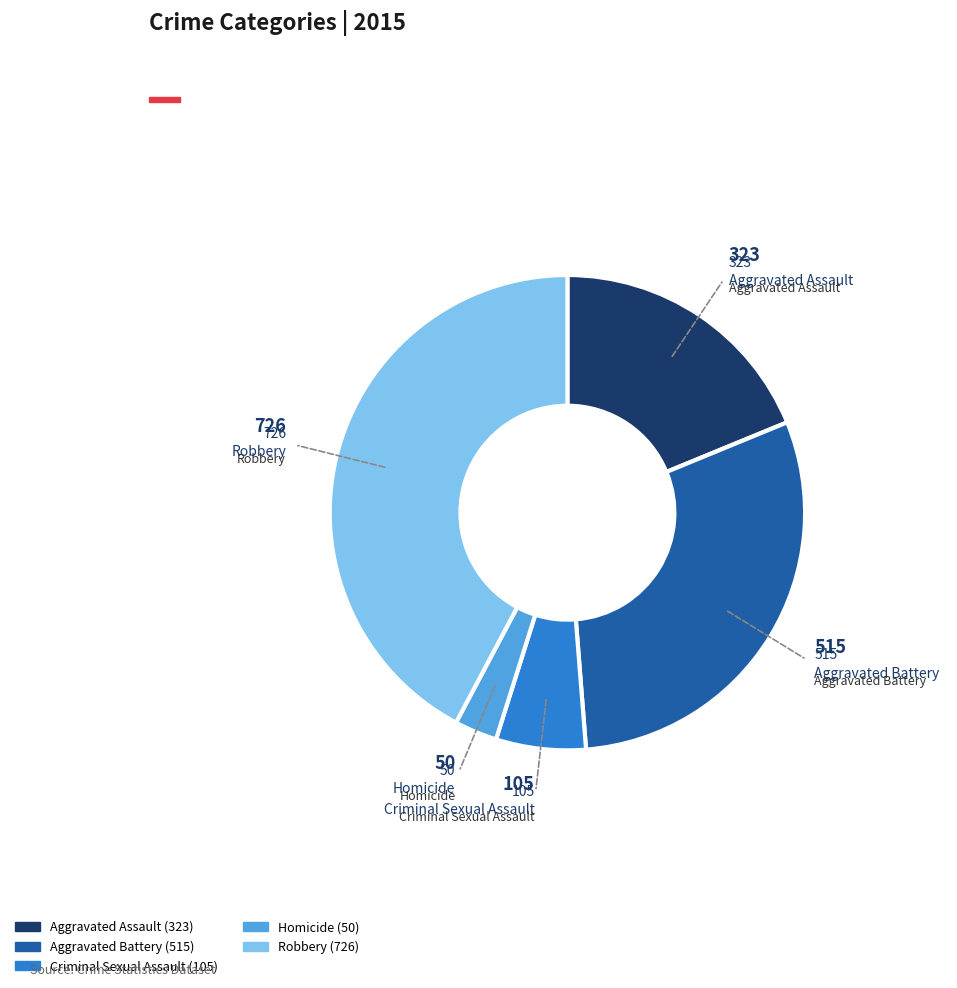

Combined, do Homicide and Aggravated Battery account for over 50%?

No